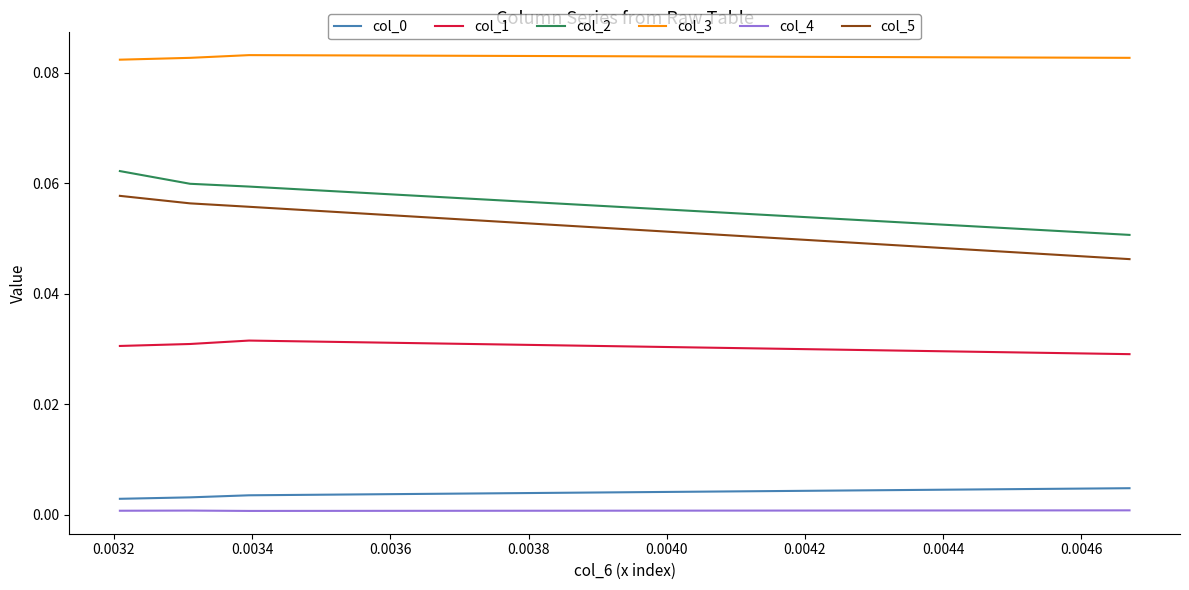

True or false: col_1 and col_2 intersect in this chart.

False